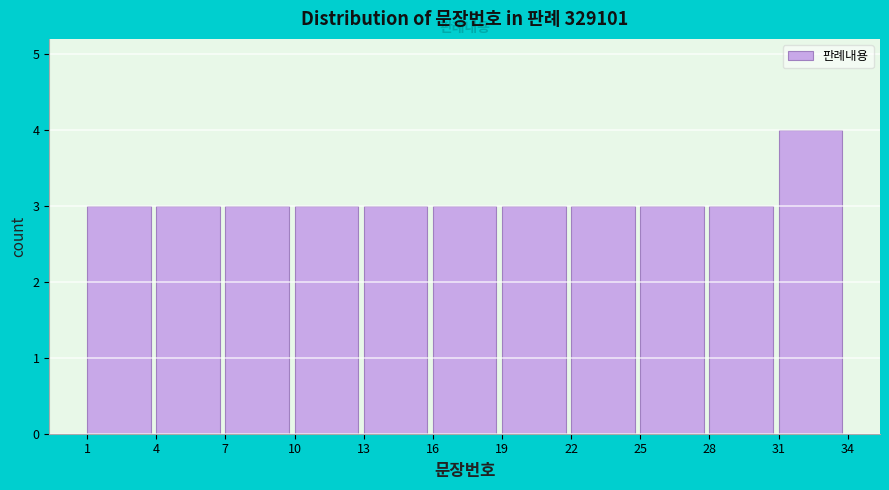

Reading left to right, transcribe this chart: for each bar, give the range it covers on the x-axis and its height. The values are not printed on the chart, so give them approximately, as read against the axis.

1 to 4: 3
4 to 7: 3
7 to 10: 3
10 to 13: 3
13 to 16: 3
16 to 19: 3
19 to 22: 3
22 to 25: 3
25 to 28: 3
28 to 31: 3
31 to 34: 4